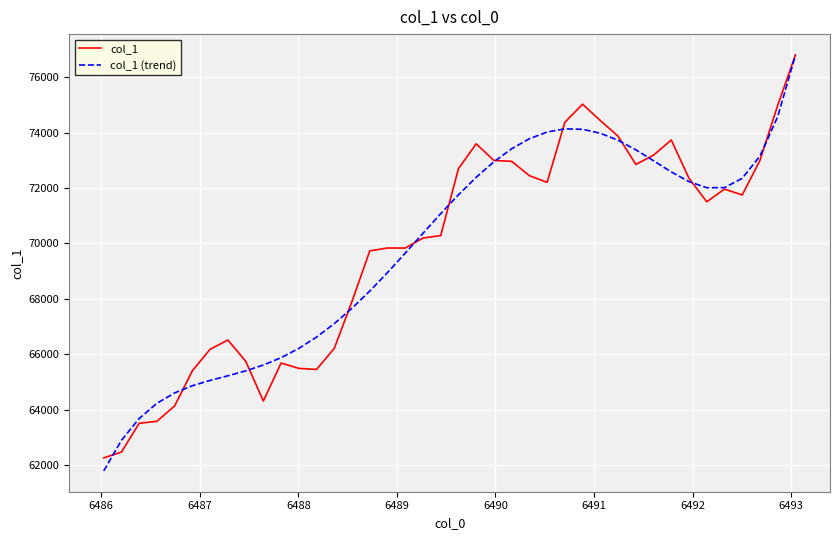

What is the greatest value displayed?

76801.4